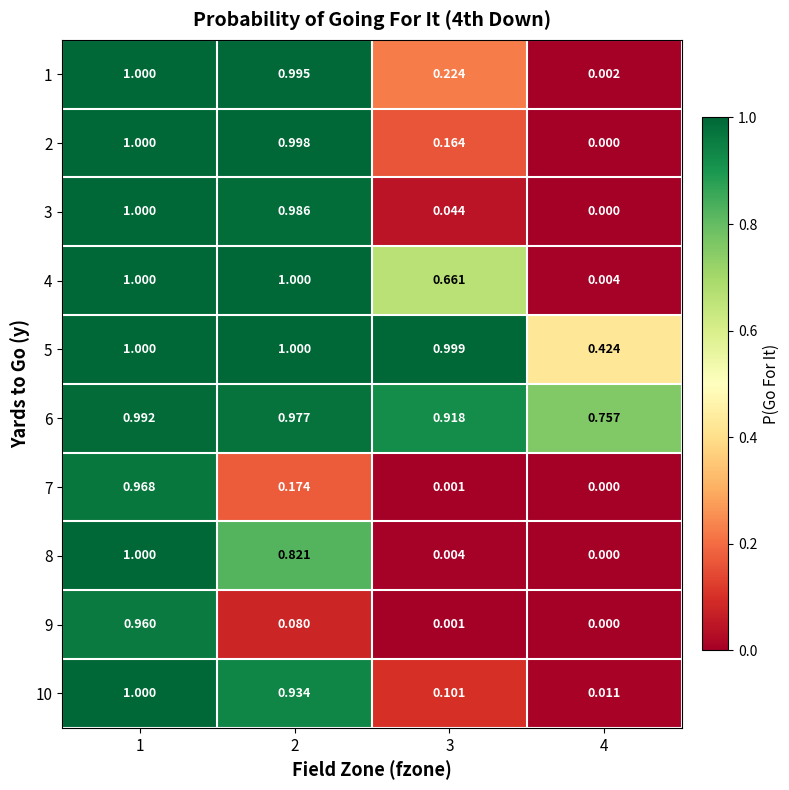

How many data points does each series have?

4